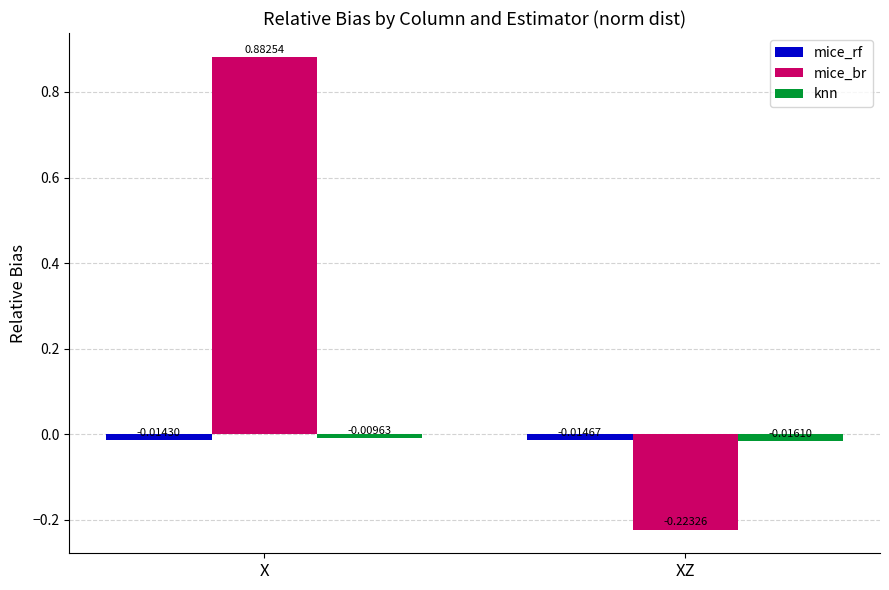

What is the label of the 1st bar from the right?

XZ